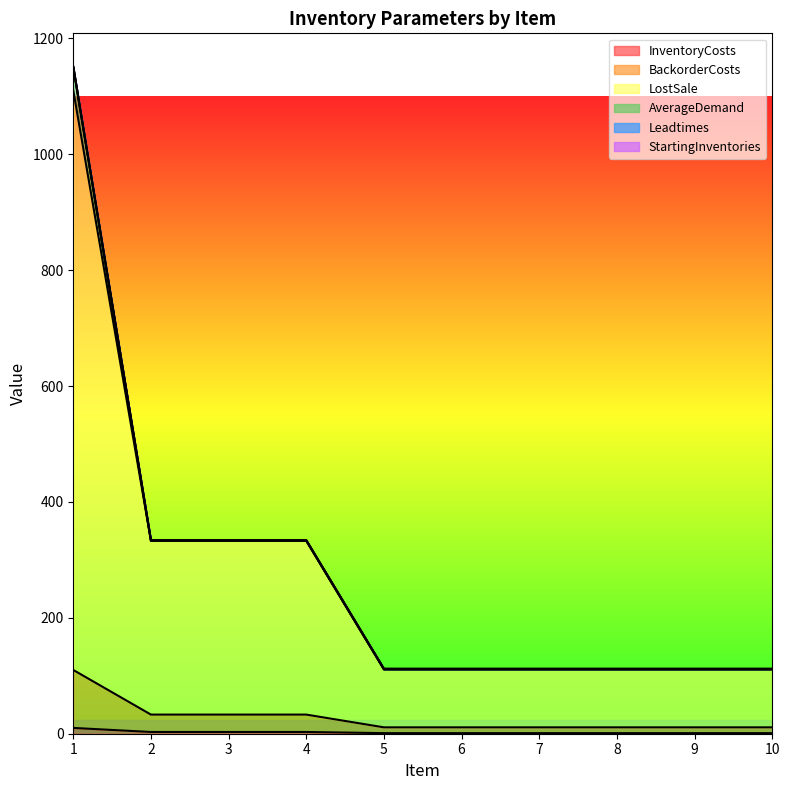

Is the value of LostSale at 10 greater than the value of BackorderCosts at 2?

Yes